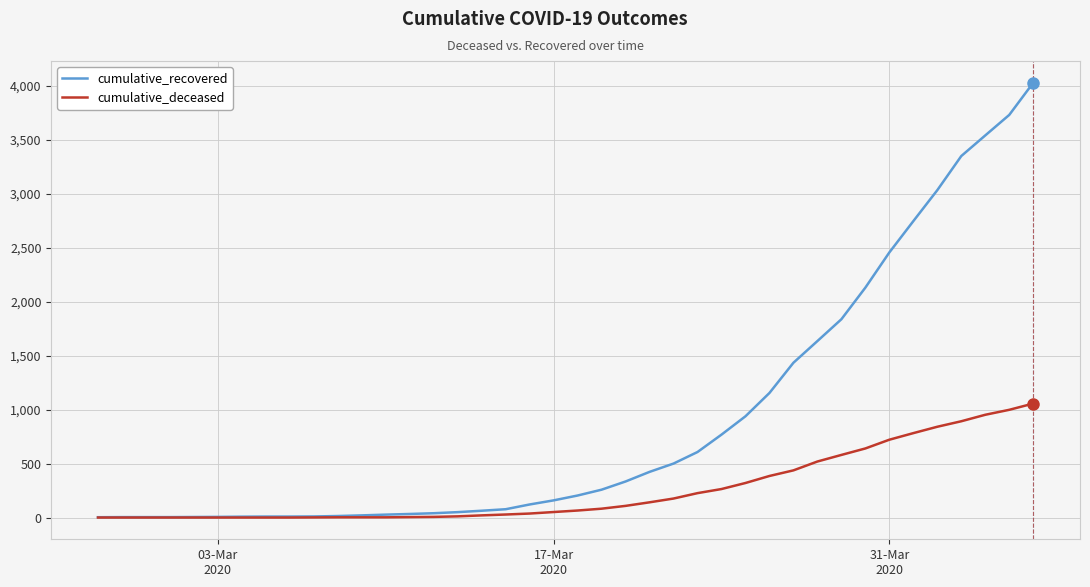

What is the highest value of the cumulative_recovered series?

4028